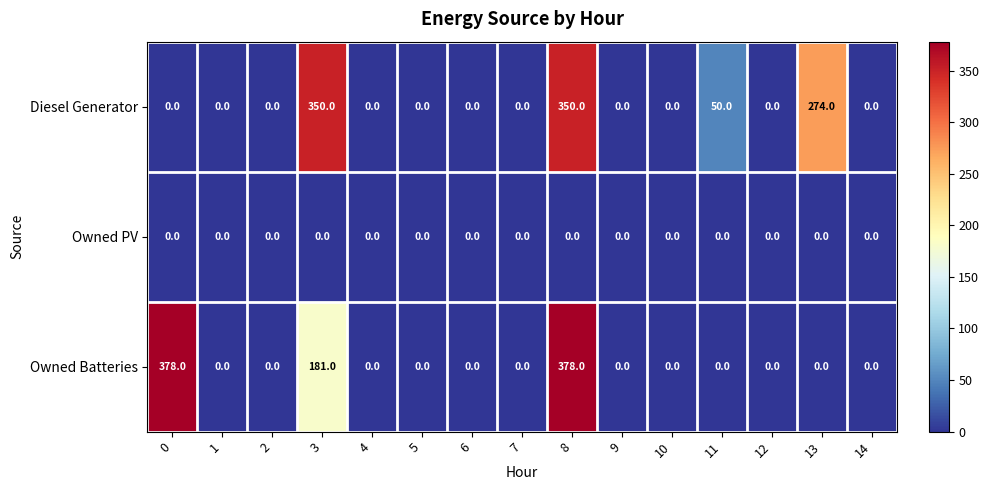

At which label is Diesel Generator closest to 175?

13